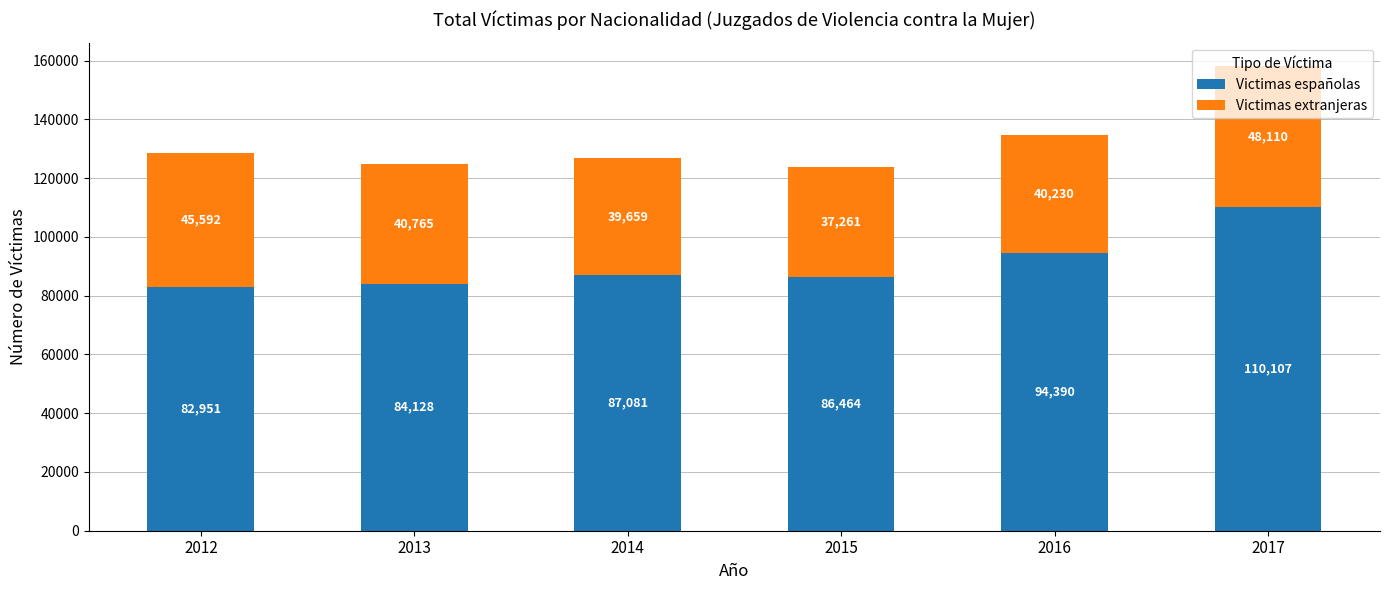

True or false: Victimas españolas has a value of 40296 at 2014.

False